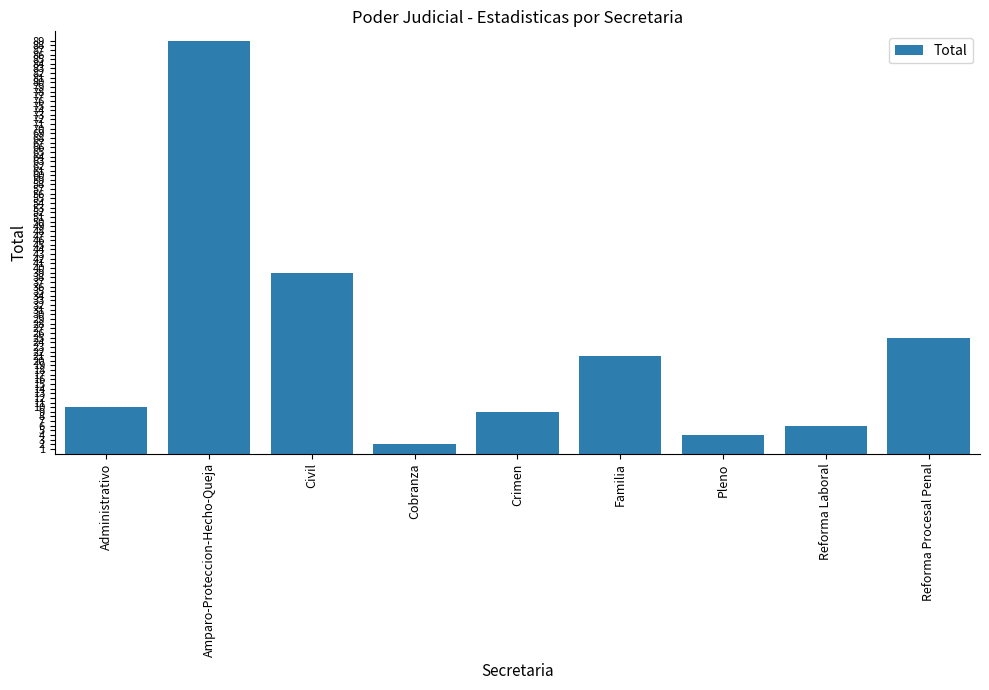

What is the minimum value shown in the chart?

2